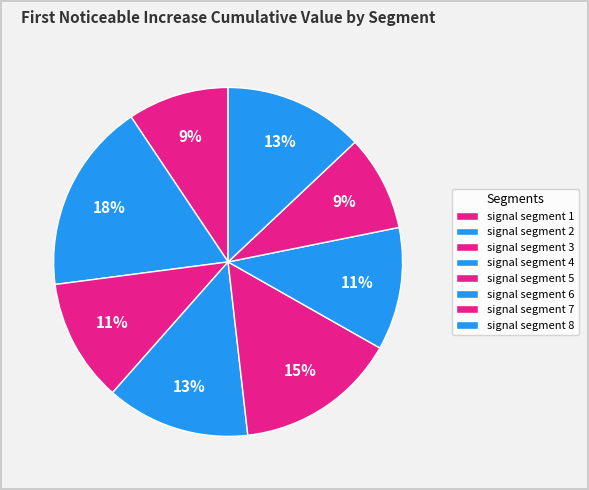

What percentage is the signal segment 6 slice, to the nearest percent?

11%